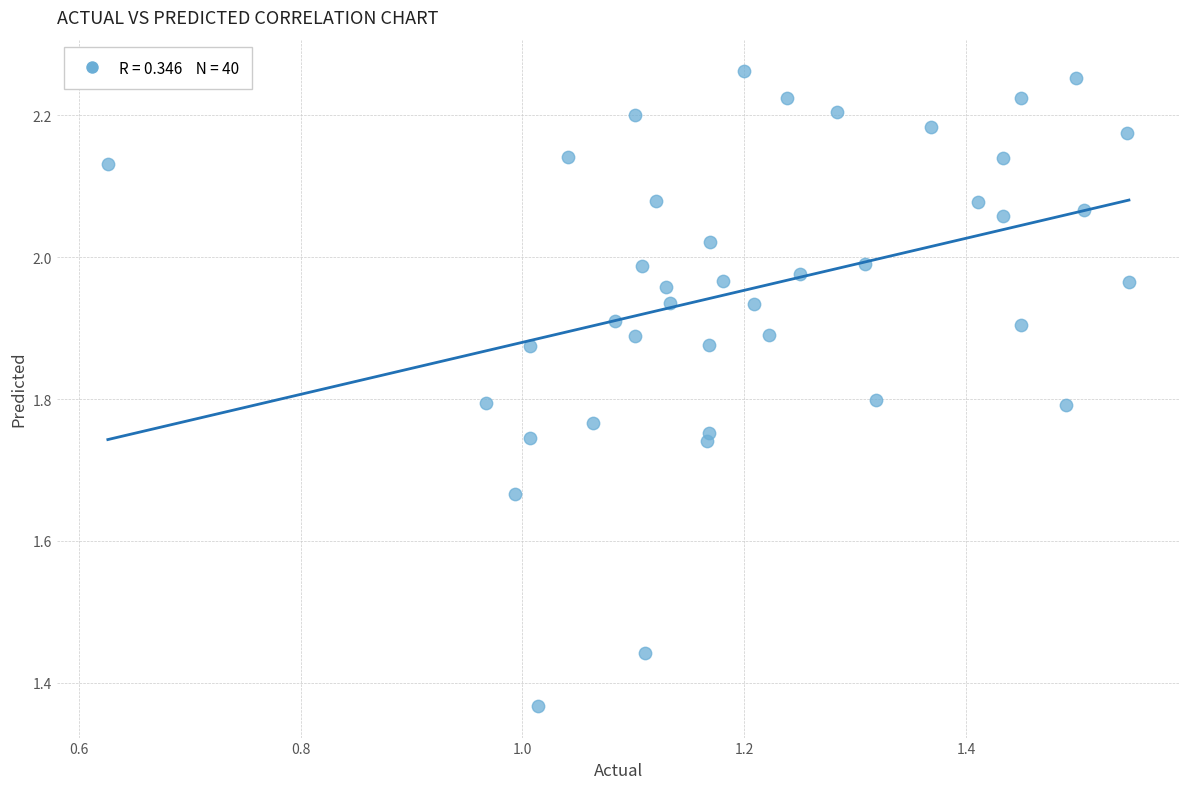

What is the range of Y values (max minus min)?

0.9